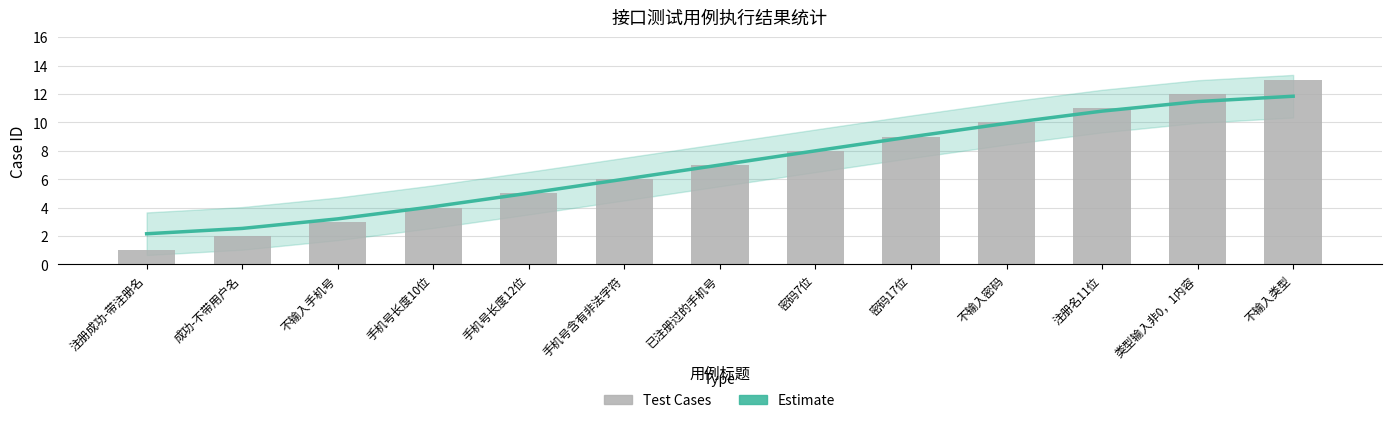

Which series has the widest spread of values?

Test Cases